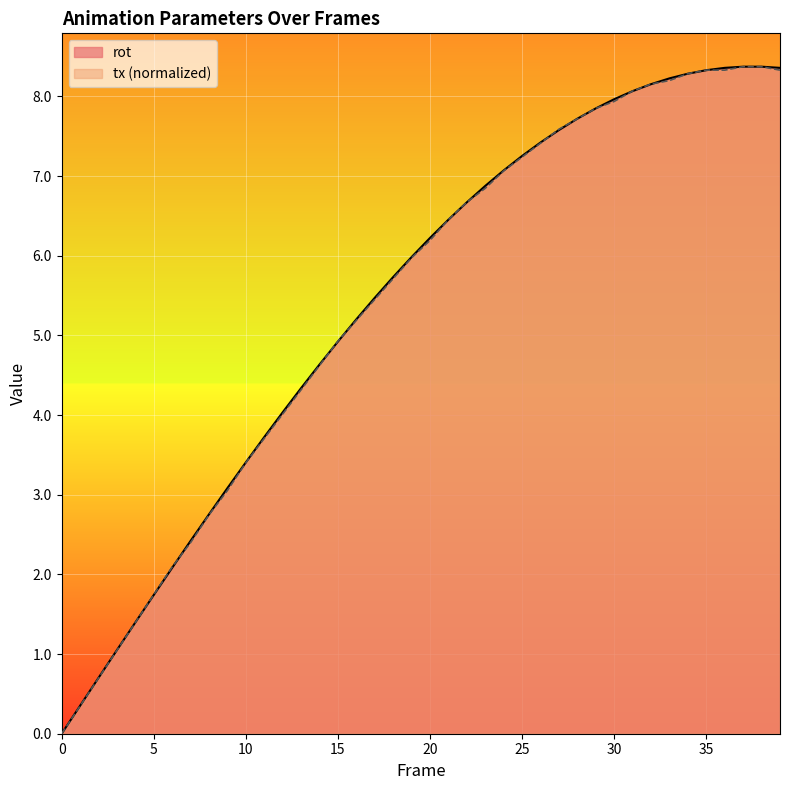

Where does the rot series first go above 6?

20